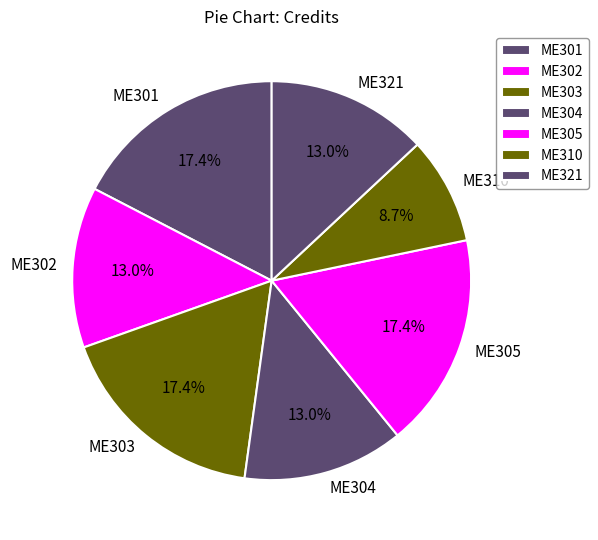

Does any single category account for the majority?

No